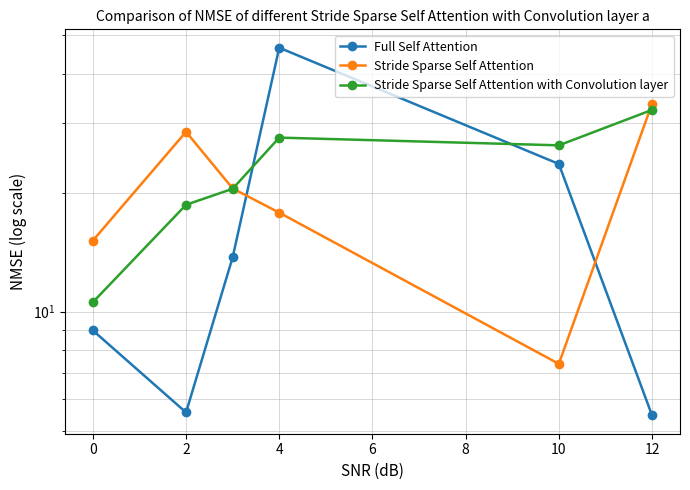

Is the value of Stride Sparse Self Attention at 4 greater than the value of Full Self Attention at 12?

Yes